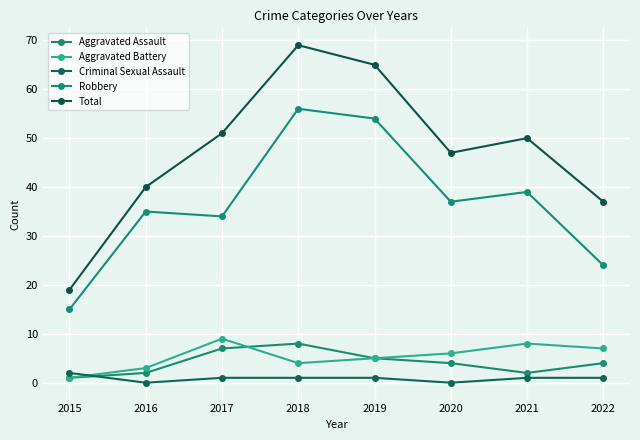

At which category does Aggravated Battery reach its first local valley?

2018